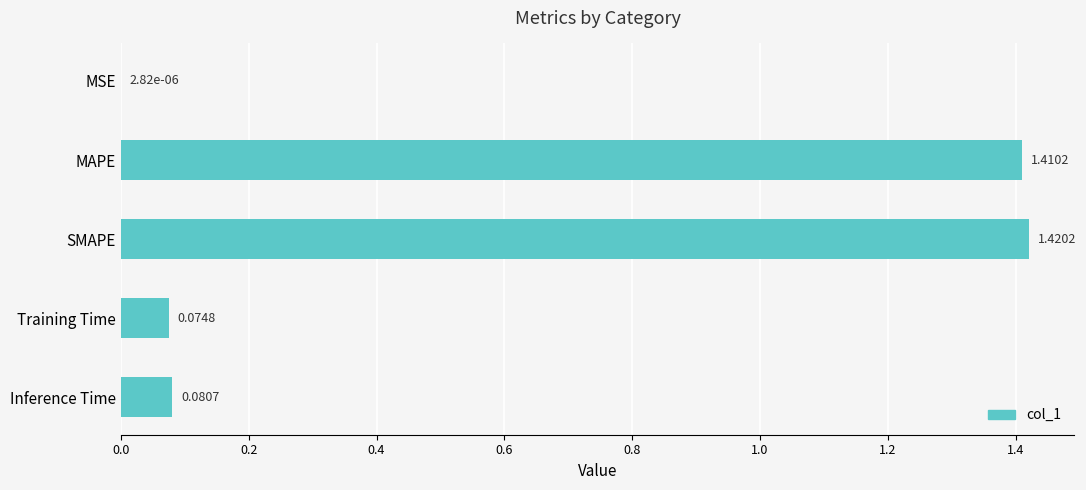

Which label corresponds to the largest value in the chart?

SMAPE